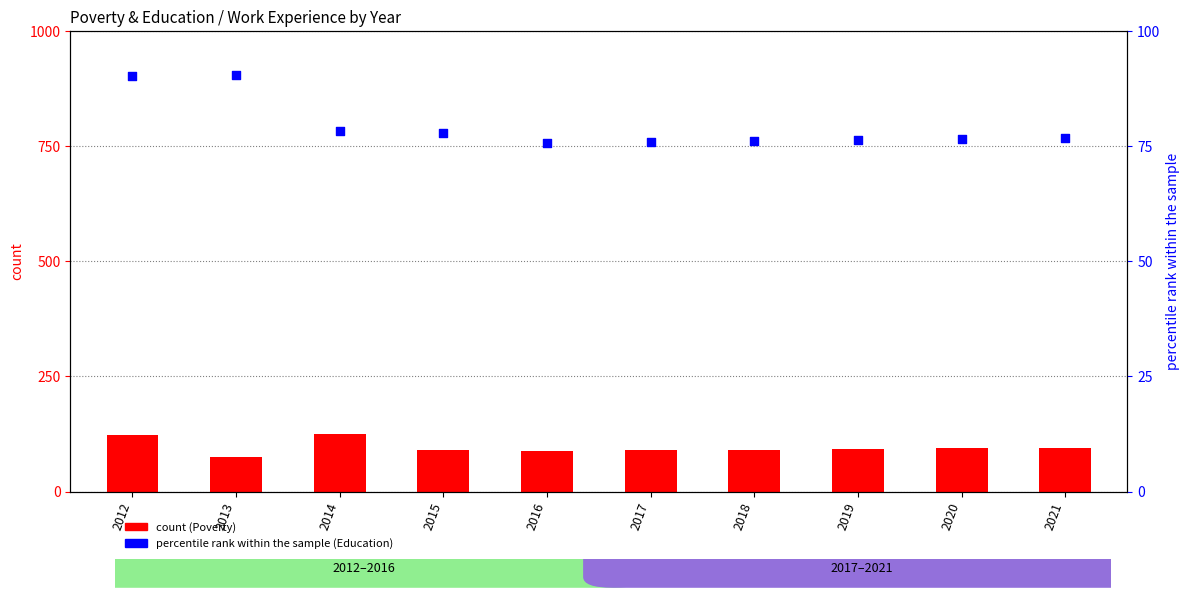

Which series has the largest total across all categories?

Education (Work Exp. percentile rank)